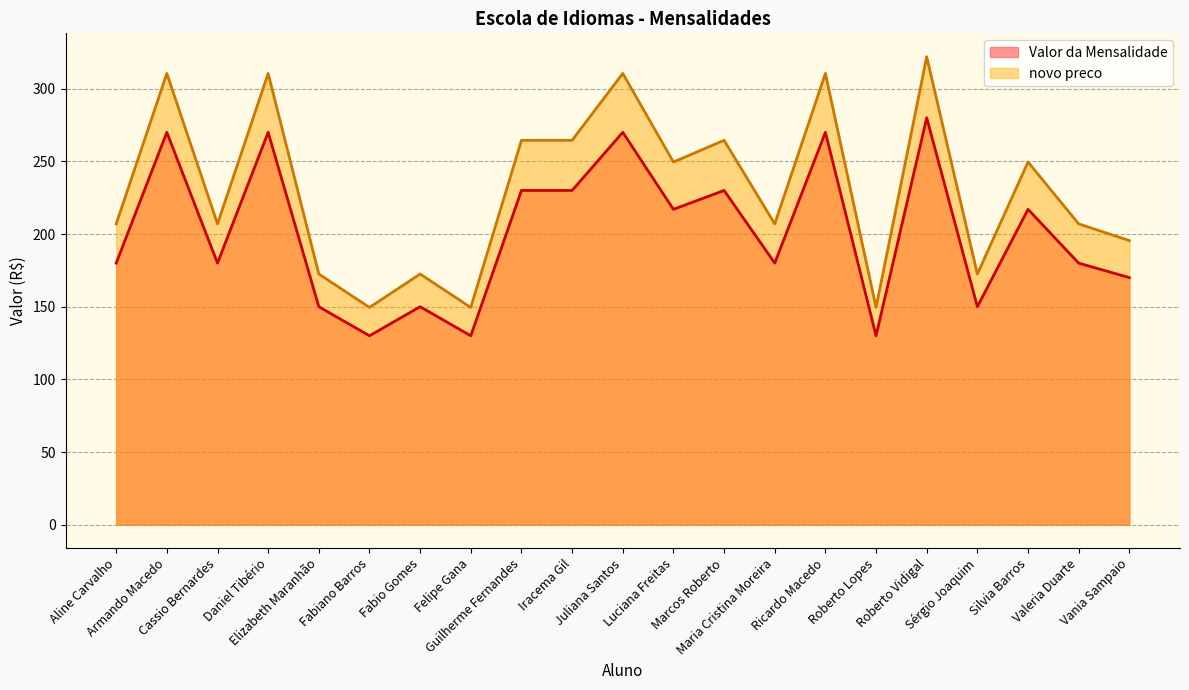

What is the difference between the maximum and minimum values in the novo preco series?

172.5